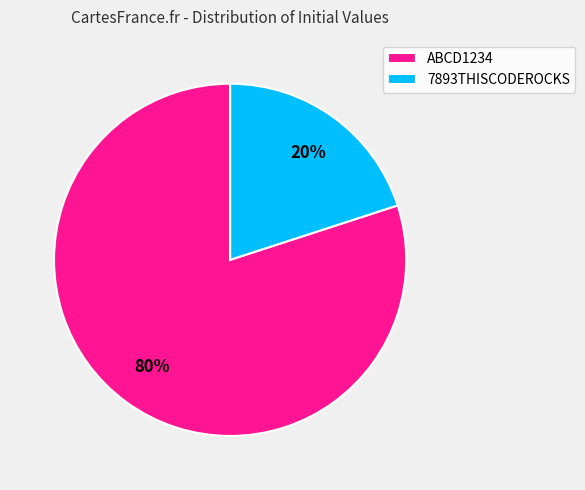

Rank the categories by value from lowest to highest.

7893THISCODEROCKS, ABCD1234